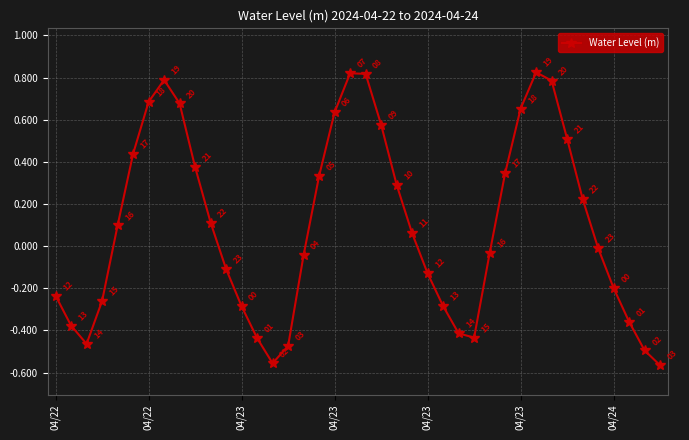

How many interior local peaks (higher than both neighbors) does the data have?

3